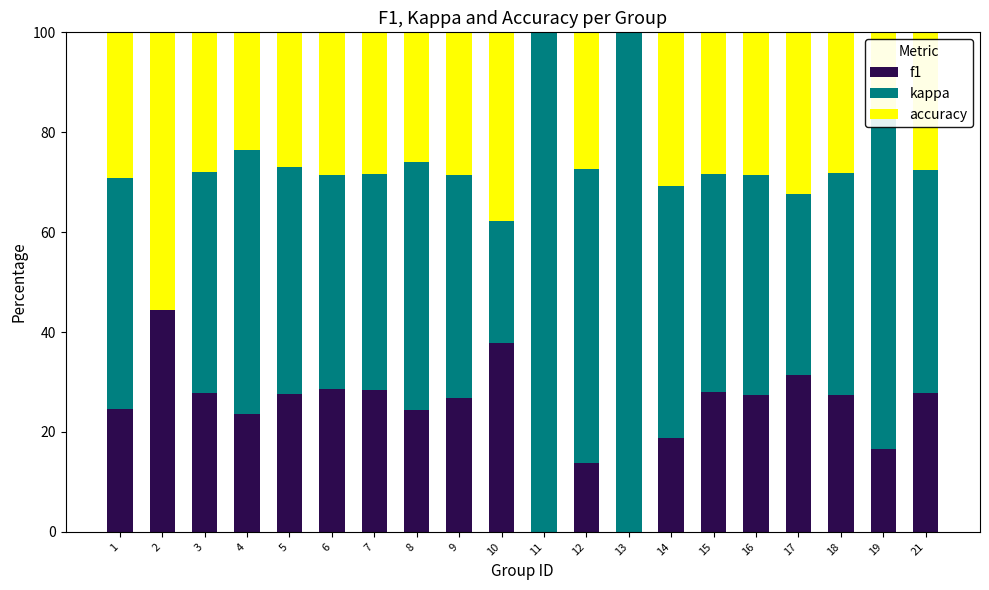

What is the sum of all f1 values?

484.7